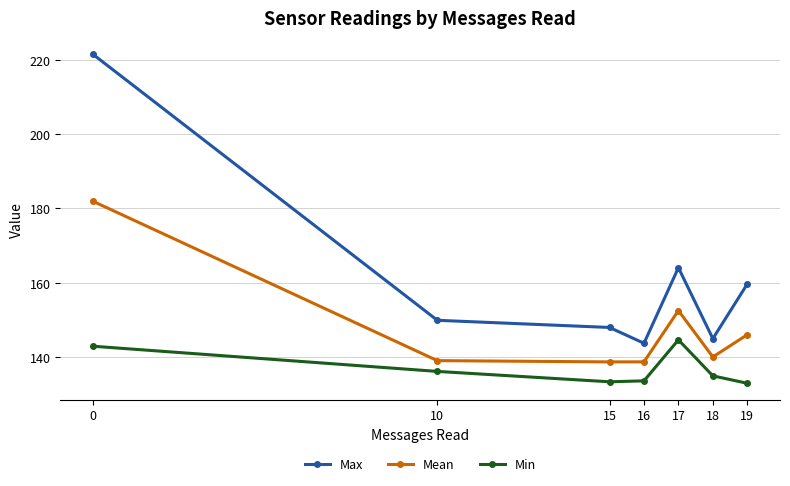

How many categories are shown in the chart?

7